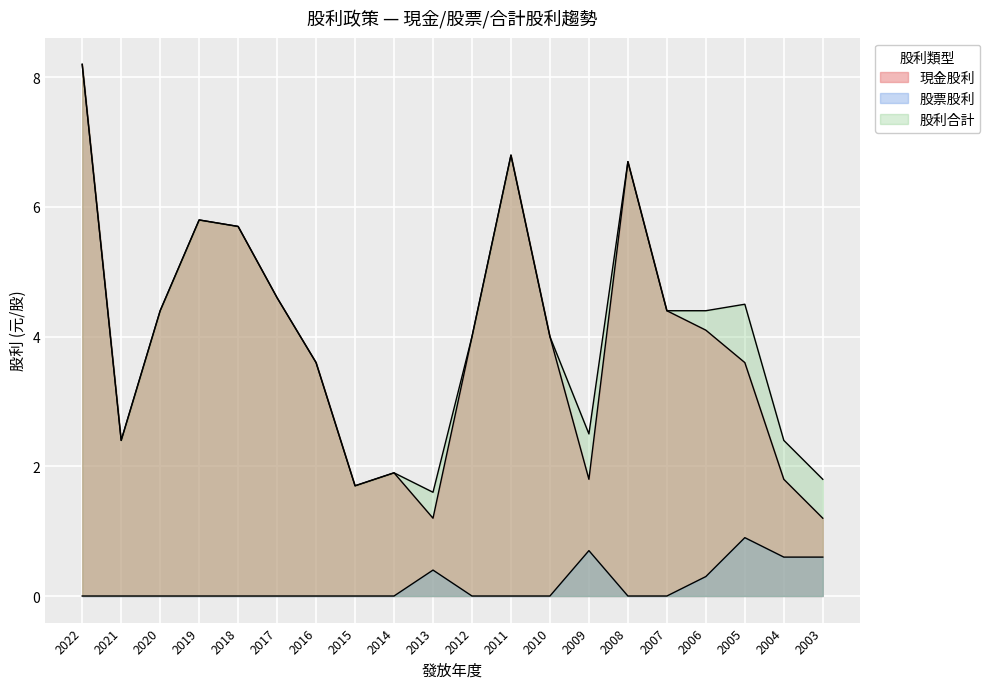

What is the difference between the maximum and minimum values in the 現金股利 series?

7.0